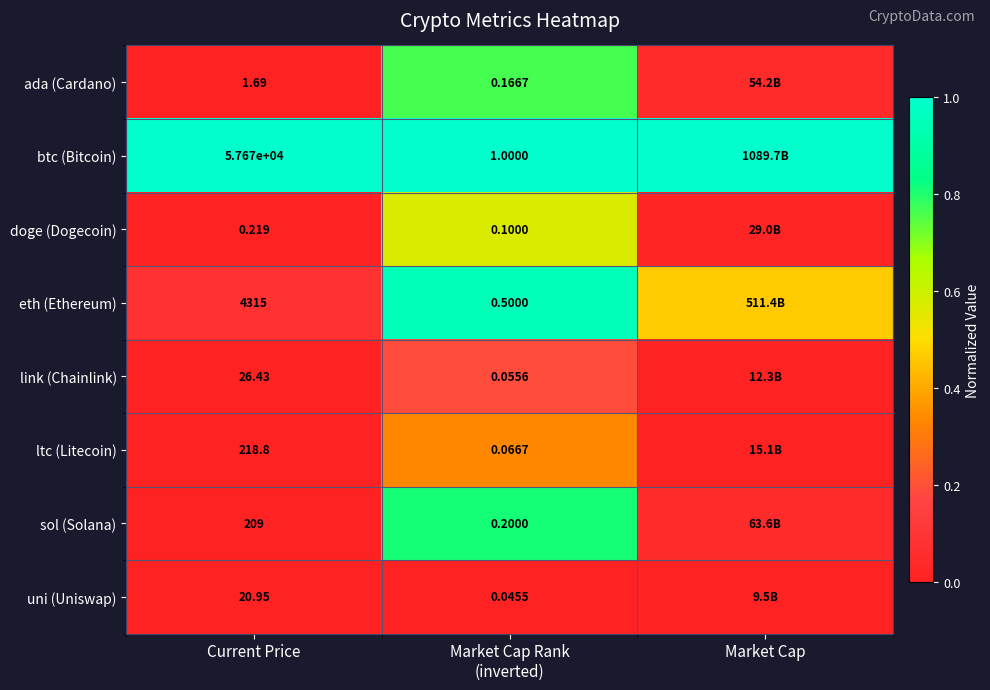

What is the total value across all series at Market Cap Rank
(inverted)?

2.1